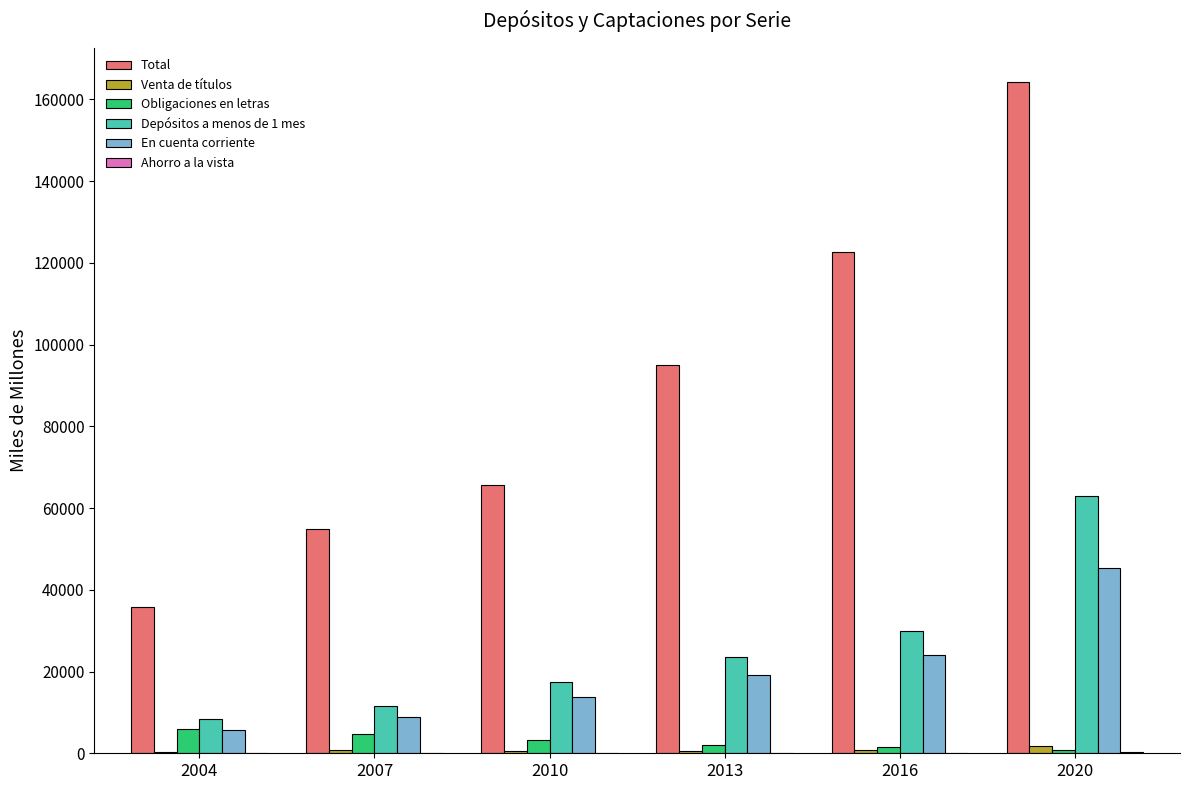

At which category is the sum across all series the highest?

2020